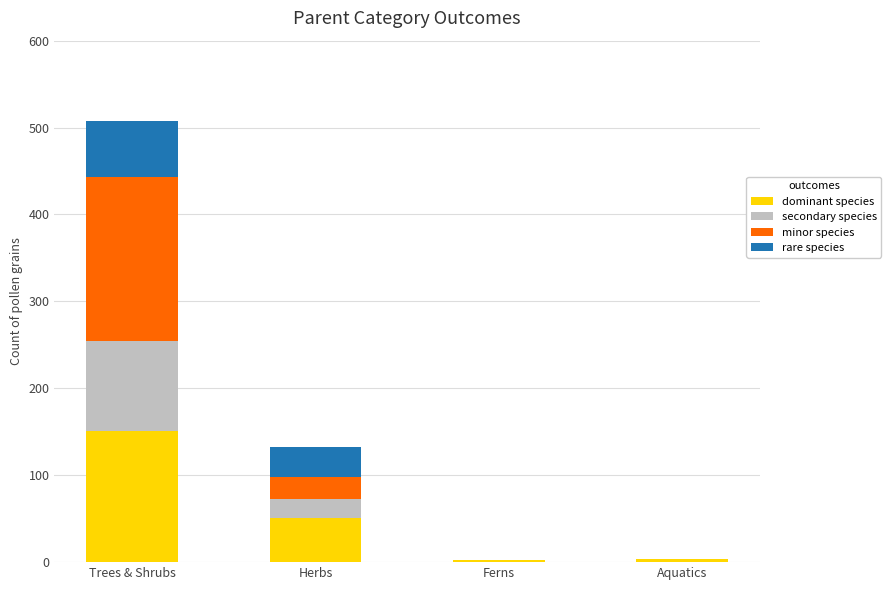

True or false: dominant species has a value of 151 at Trees & Shrubs.

True